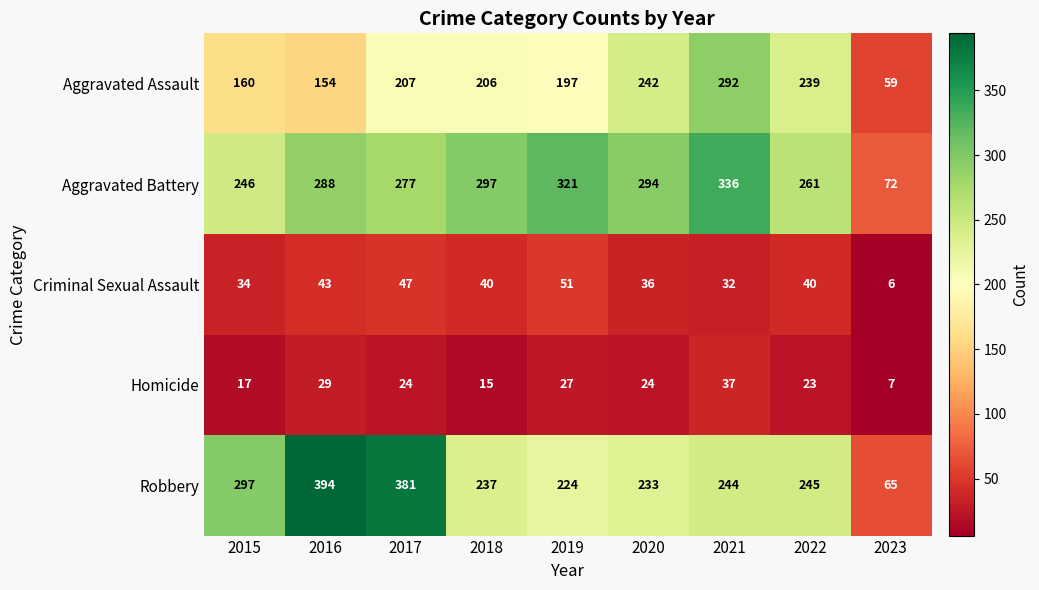

Is it true that Robbery equals 107 at 2021?

False